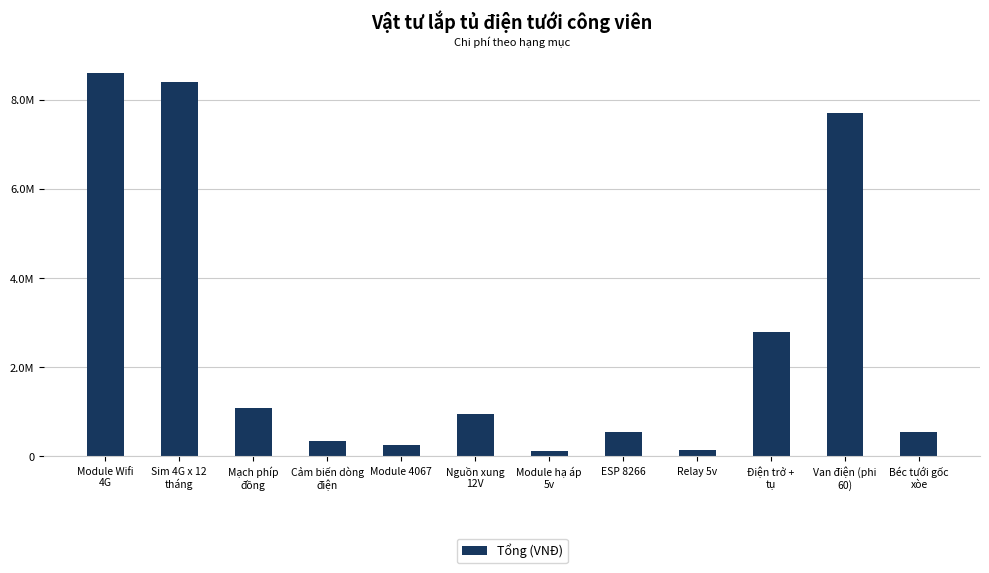

Which label corresponds to the largest value in the chart?

Module Wifi
4G